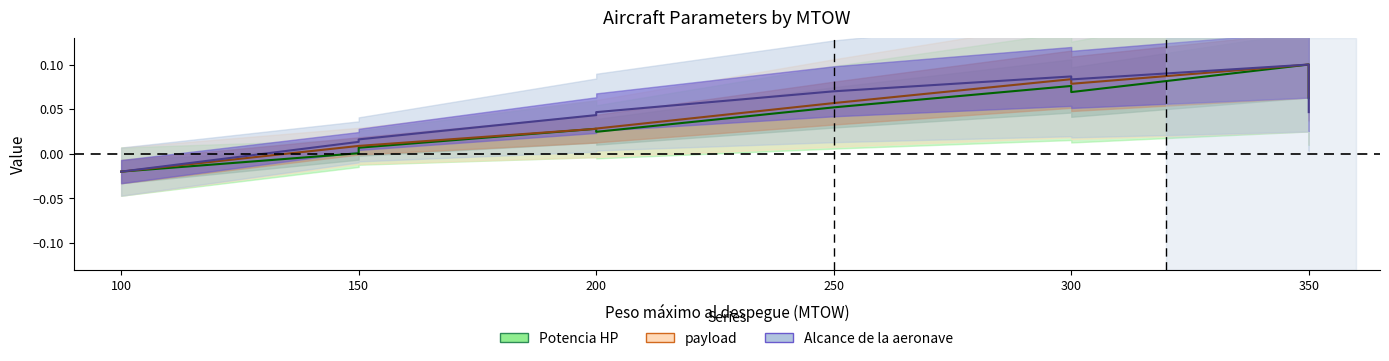

At 300, list the series in order from smallest to largest.

Potencia HP, payload, Alcance de la aeronave